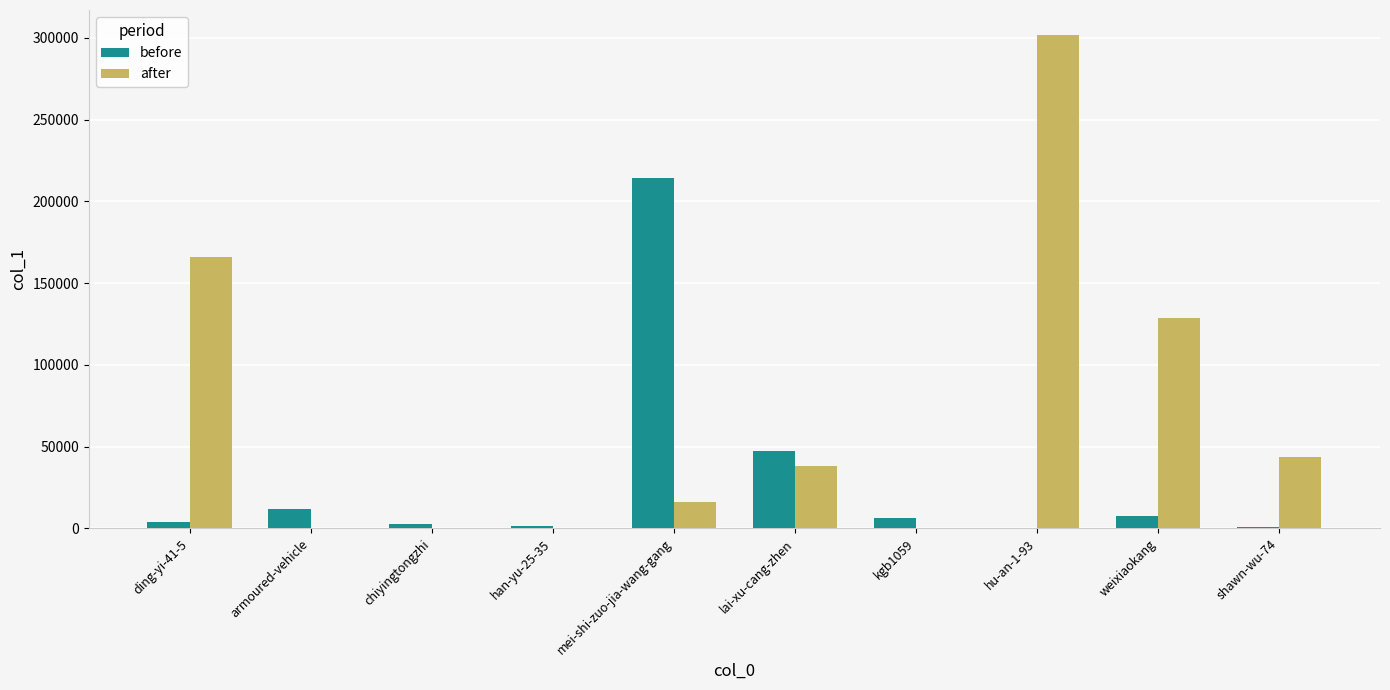

What is the maximum value shown in the chart?

302004